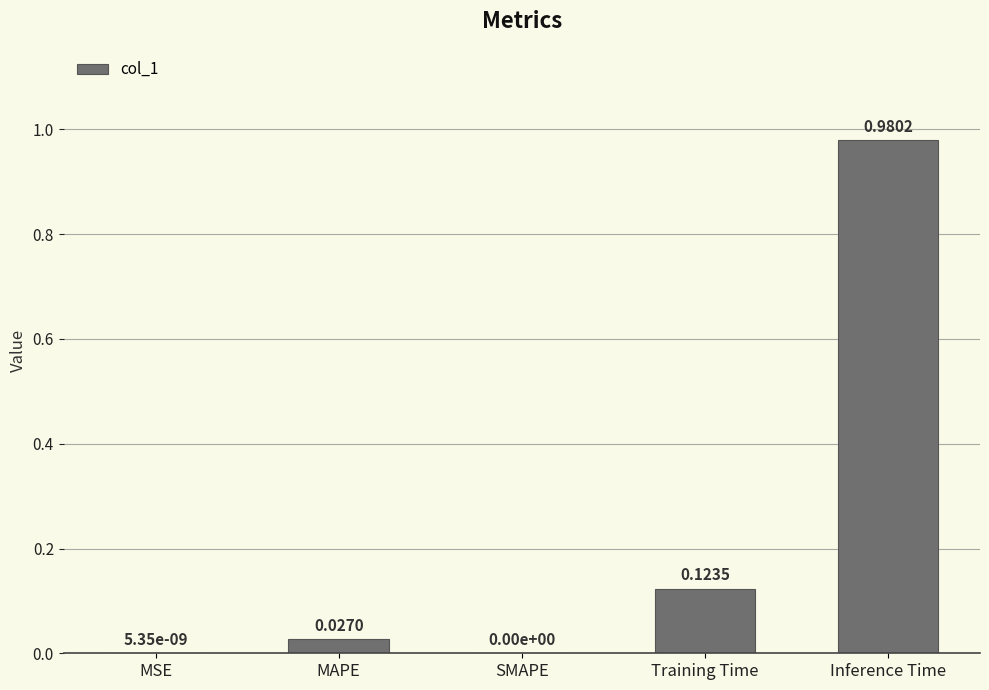

Which has a higher value, Inference Time or Training Time?

Inference Time